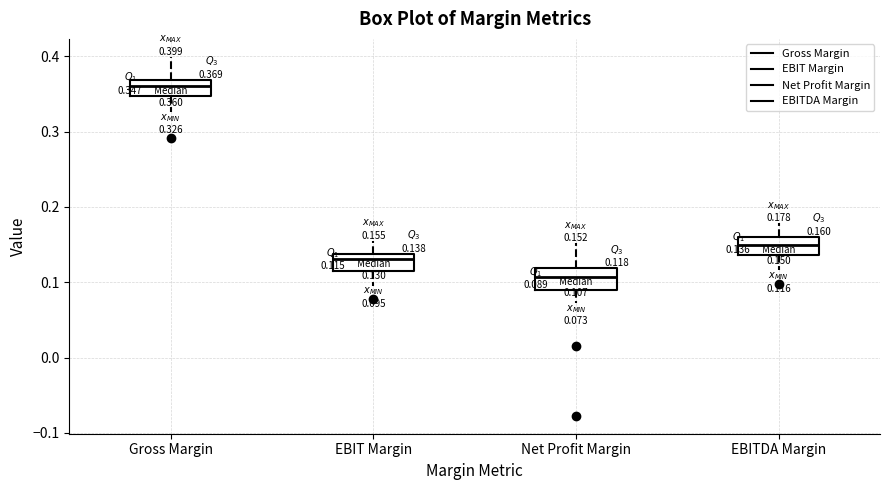

Which box has the lowest median line?

Net Profit Margin